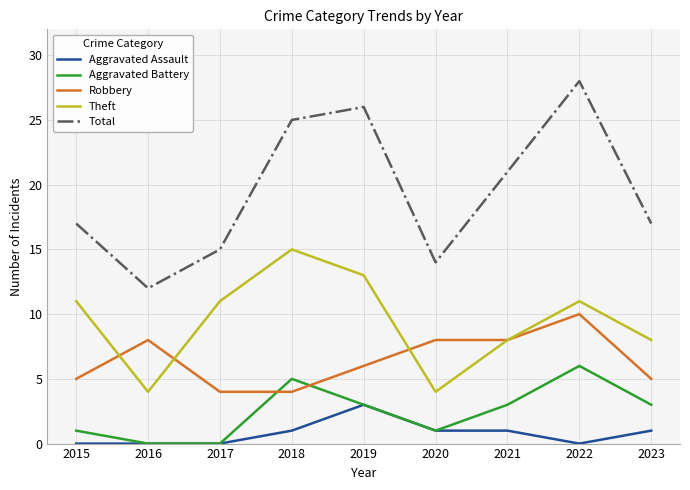

How many distinct data groups are displayed?

5